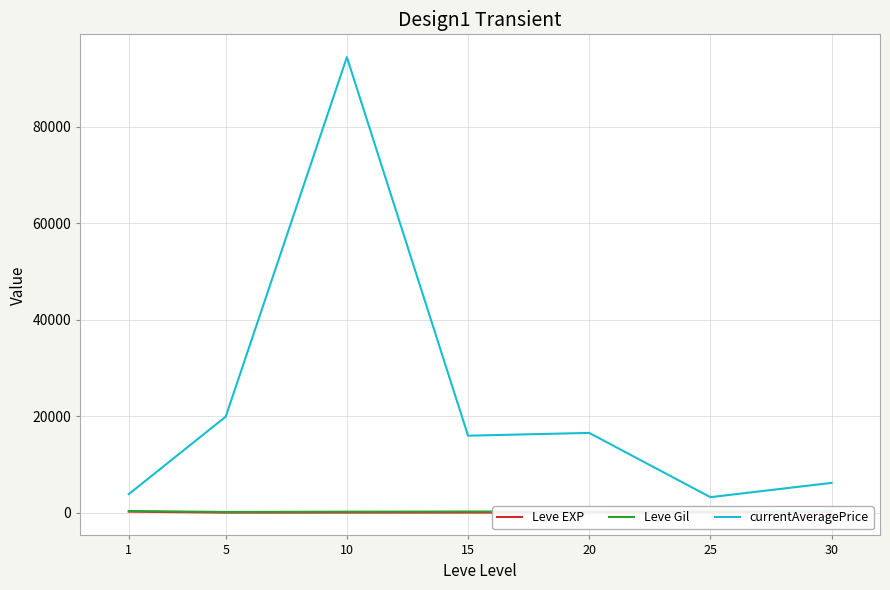

At which category is the sum across all series the highest?

10